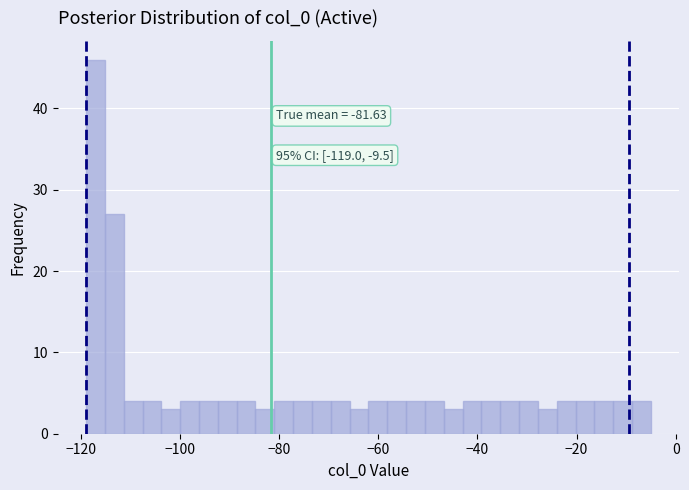

Read against the x-axis, roughly where is the centre of the tallest bar?

-118